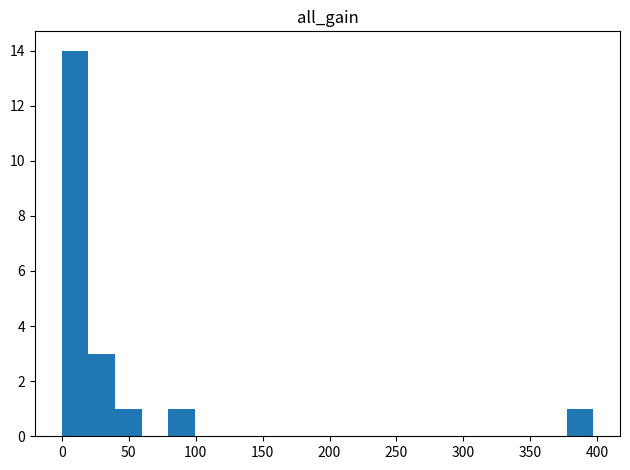

Read against the x-axis, roughly where is the centre of the tallest bar?

10